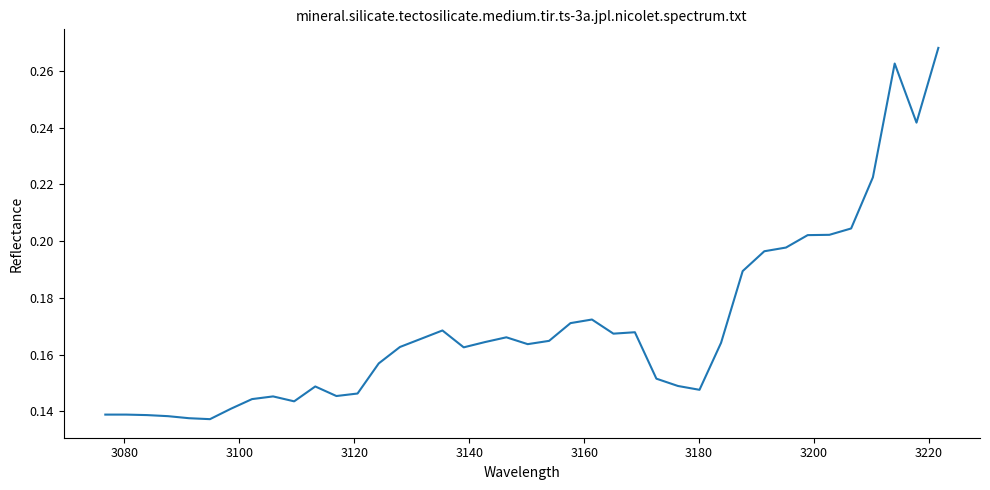

How many lines are shown in the chart?

1